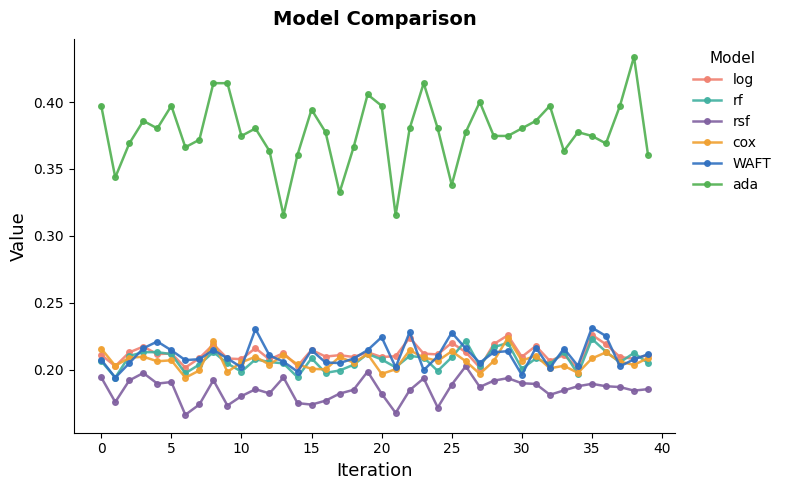

At how many categories does at least one series exceed 0?

40